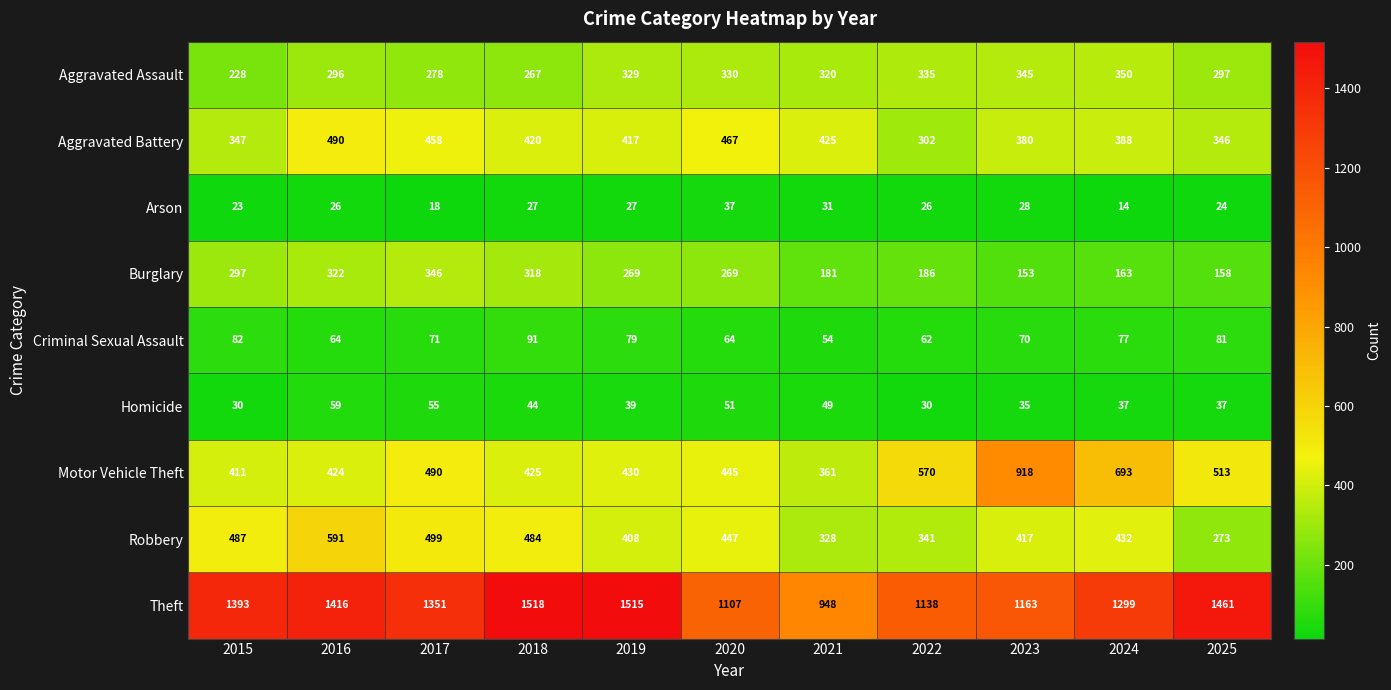

Is it true that Homicide equals 25 at 2019?

False